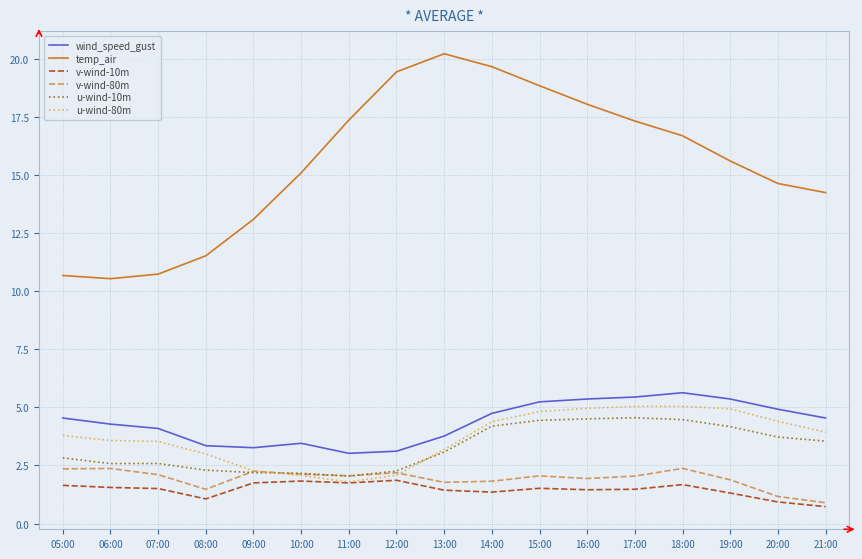

True or false: temp_air and wind_speed_gust intersect in this chart.

False